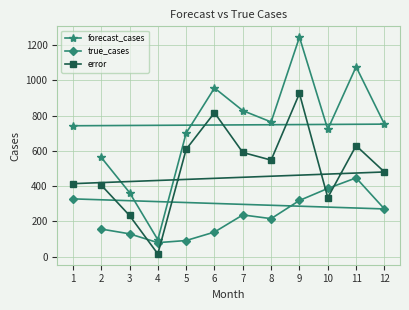

How many lines are shown in the chart?

3